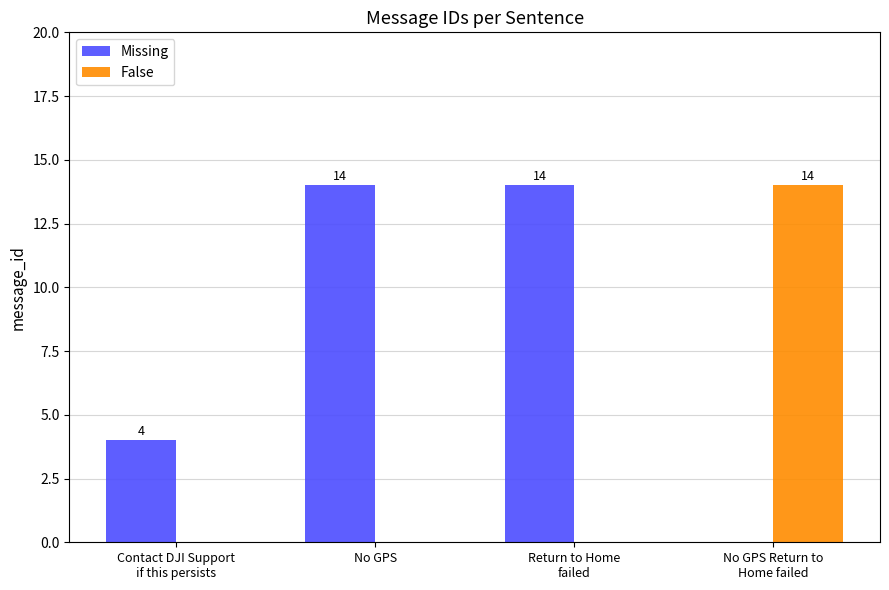

What are all the series names shown in the legend?

Missing, False